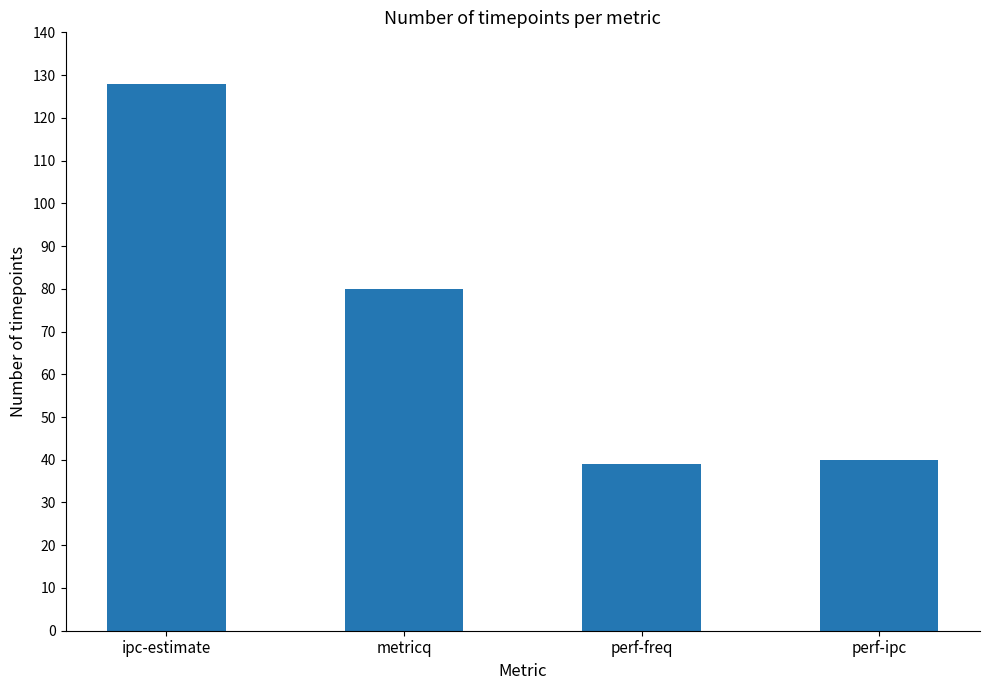

What value does the data have at perf-freq?

39